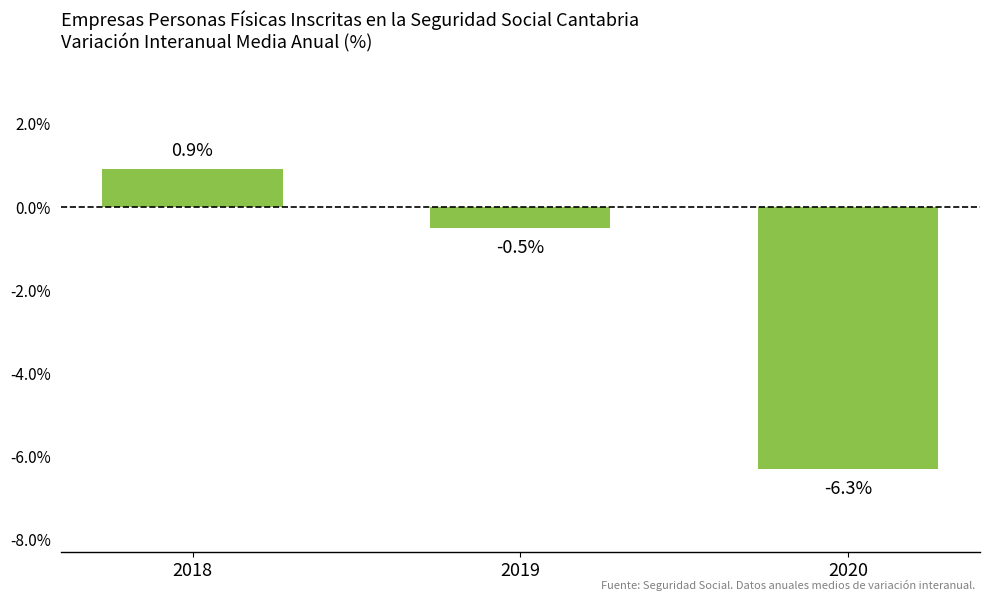

At which category does the chart reach its peak across all series?

2018